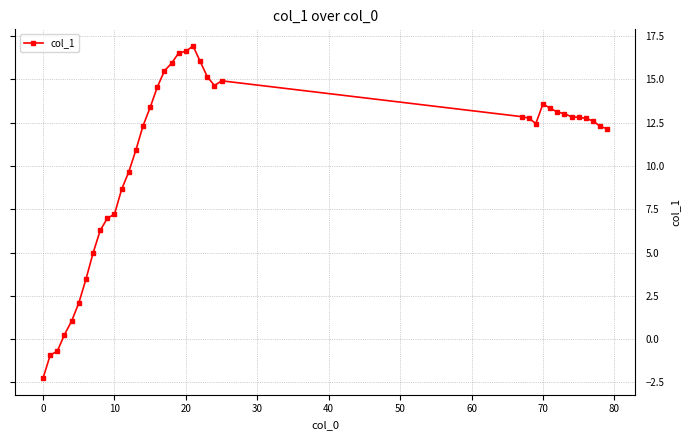

What is the smallest value displayed?

-2.3